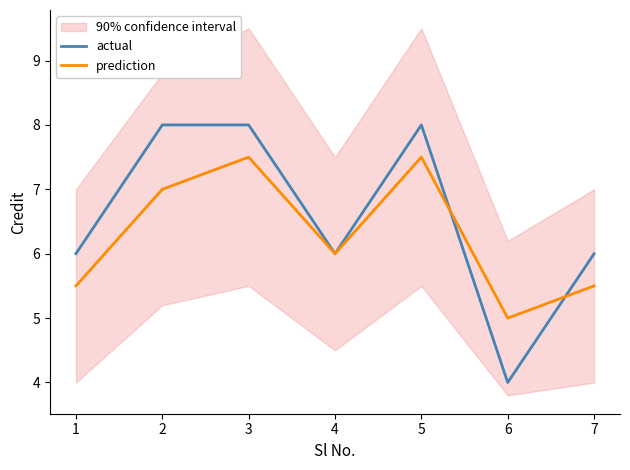

What is the total value across all series at 2?

15.0